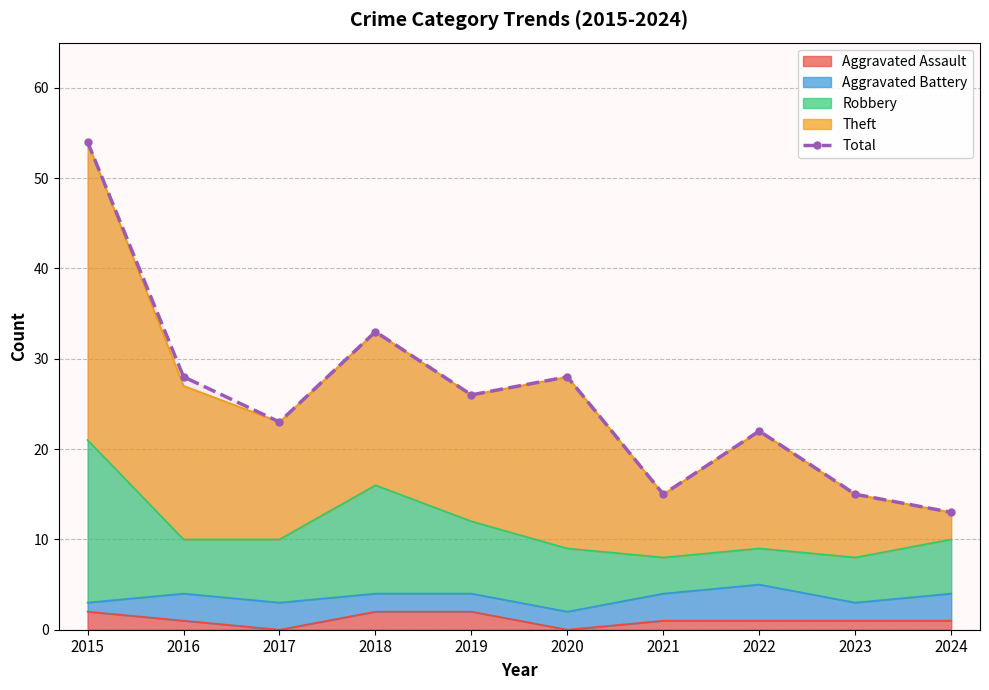

Which label corresponds to the smallest value in the chart?

2024